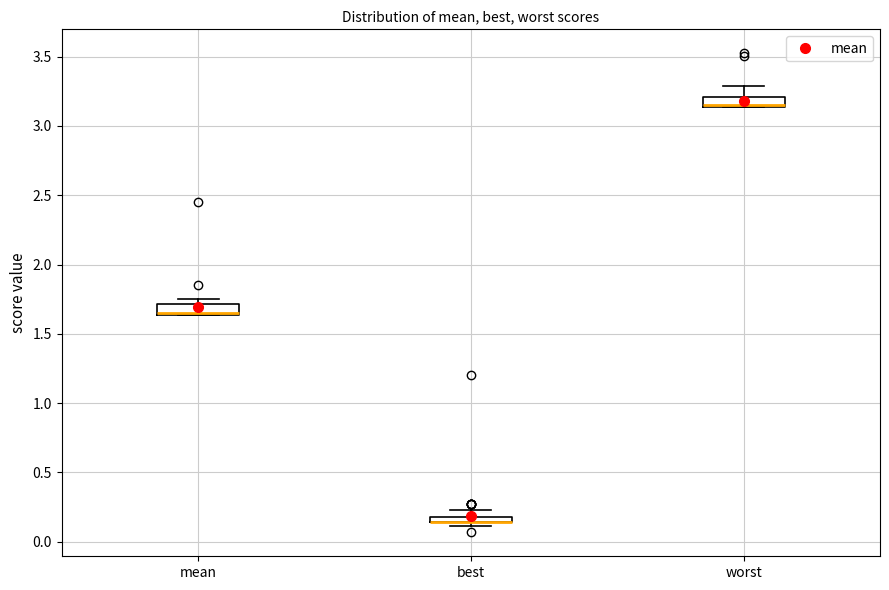

Where is the upper edge of the box for worst on the y-axis? The values are not printed on the chart, so give them approximately, as read against the axis.

3.20